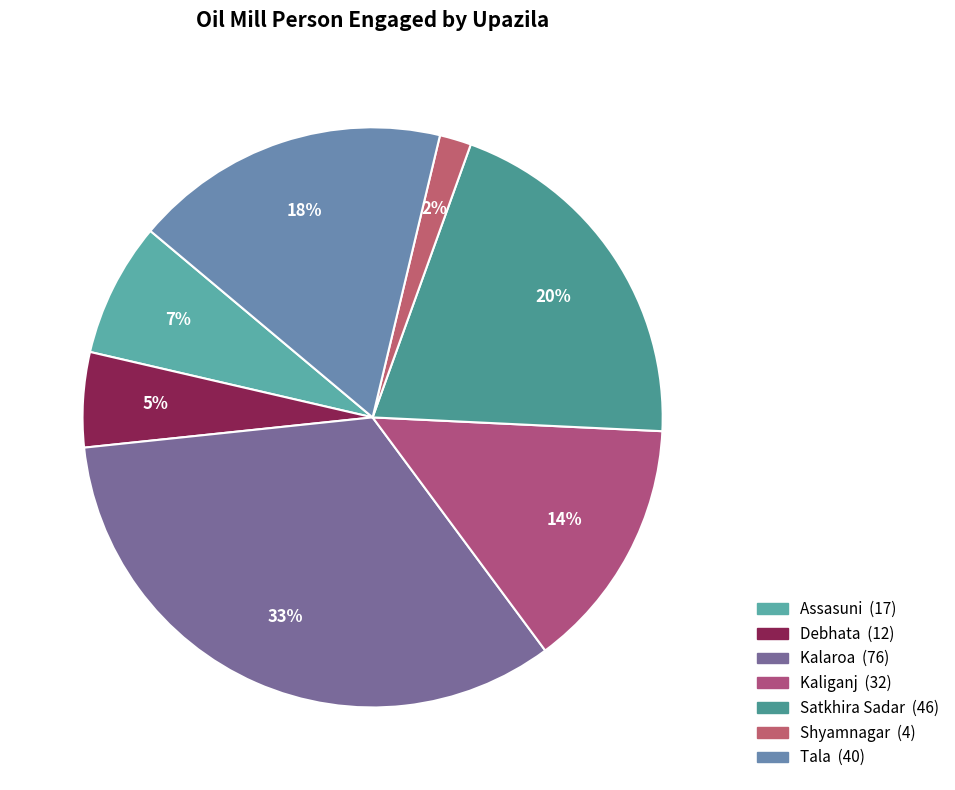

The Satkhira Sadar slice represents 20% of the pie. True or false?

True